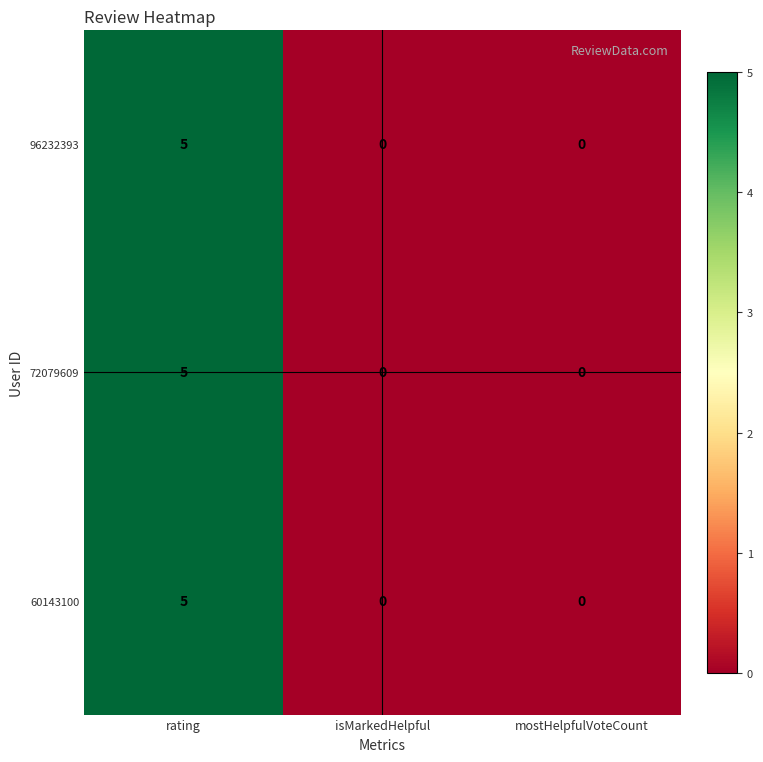

What is the maximum value for 72079609?

5